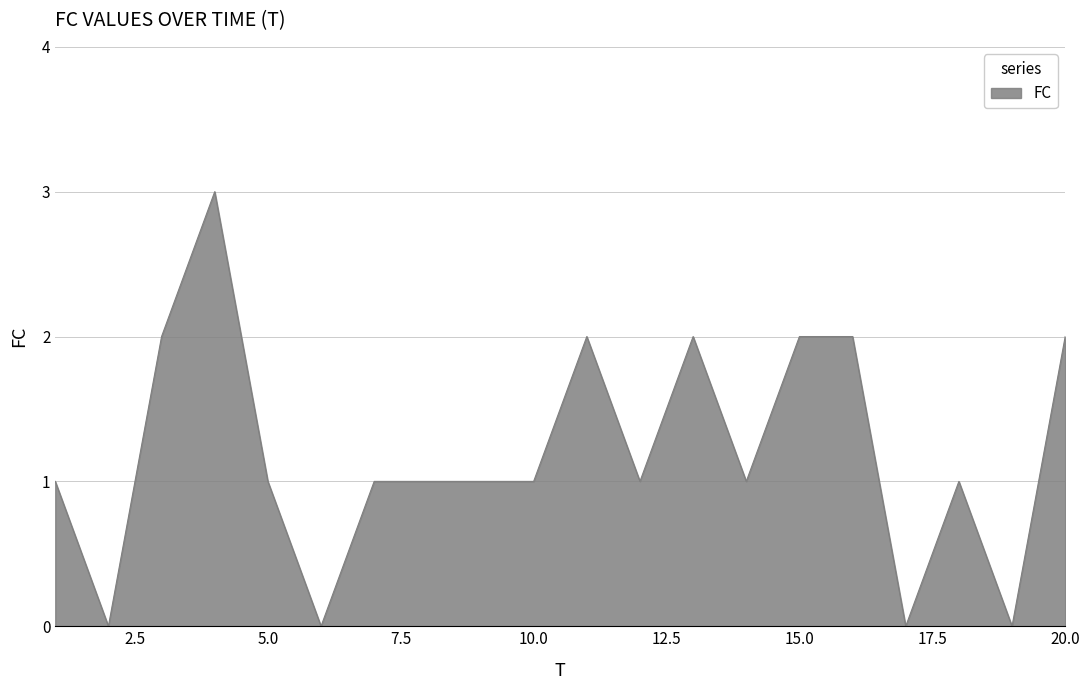

What is the maximum value shown in the chart?

3